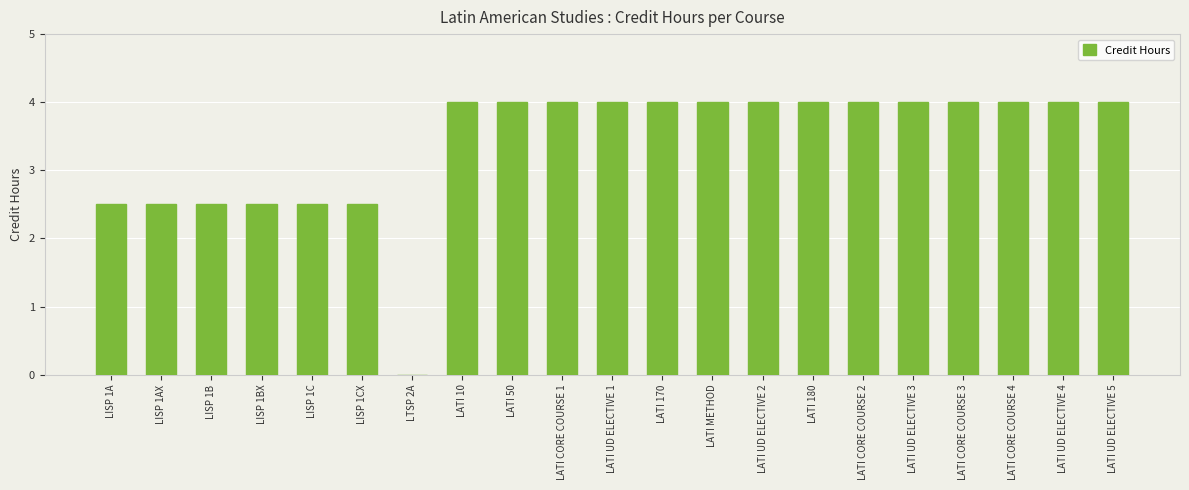

What is the maximum value shown in the chart?

4.0